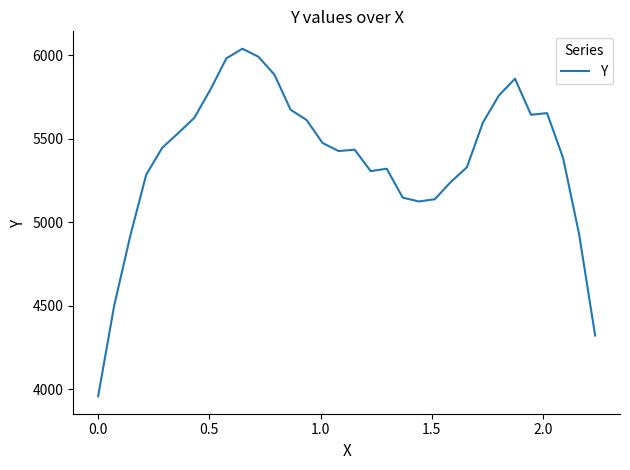

What is the greatest value displayed?

6040.6